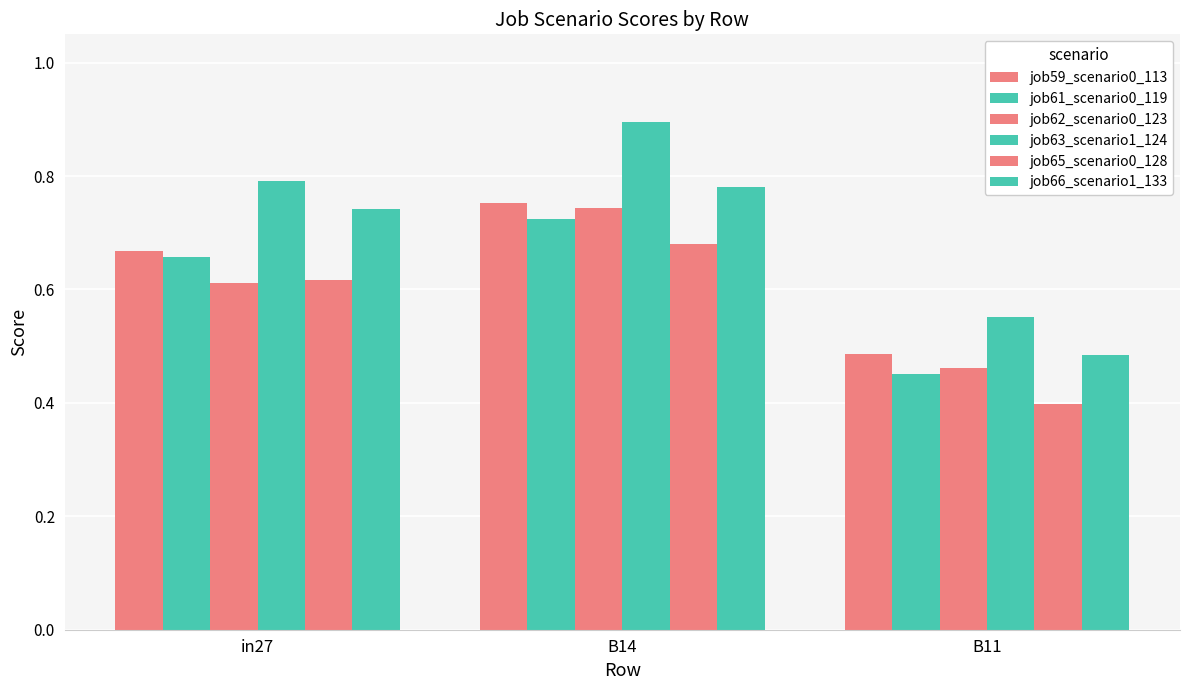

The value of job61_scenario0_119 at B14 is 0.4. True or false?

False